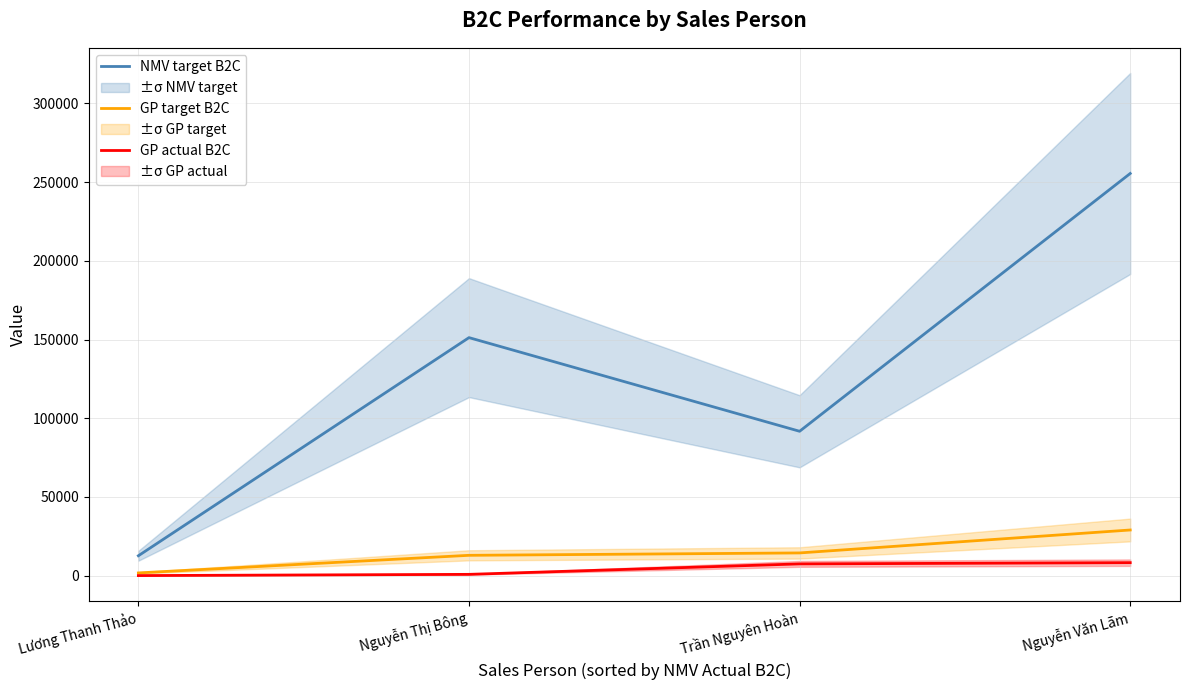

How many lines are shown in the chart?

3